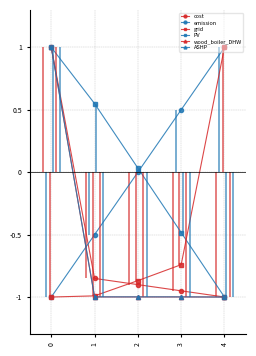

True or false: cost has more than 1 interior local peaks.

False